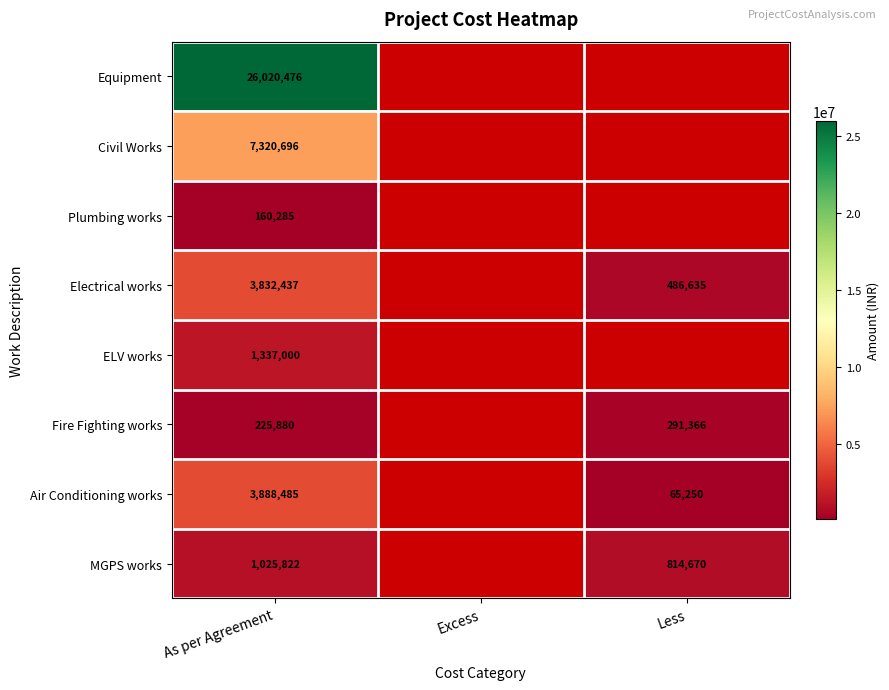

How many distinct data groups are displayed?

8